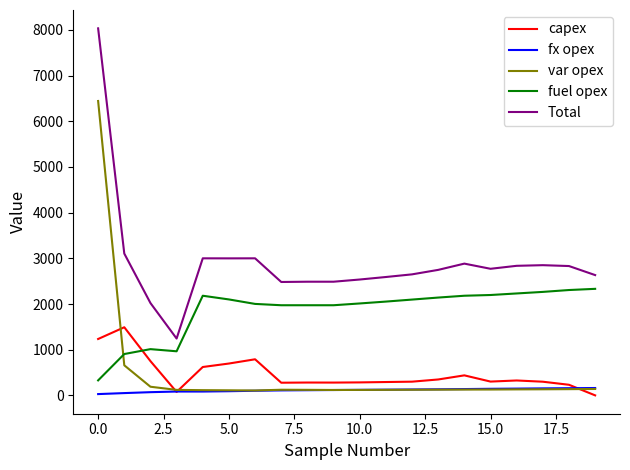

True or false: Total and var opex cross at least once.

False